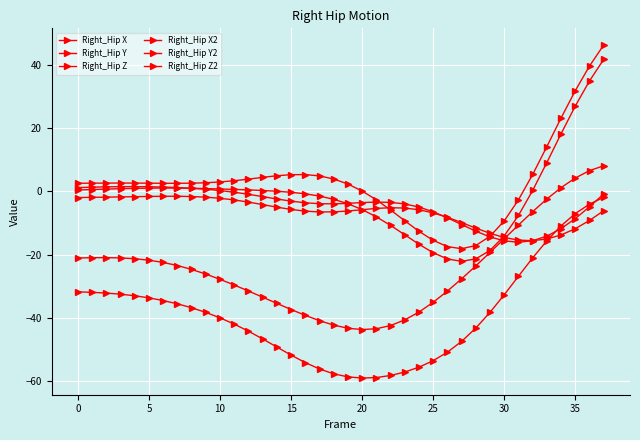

True or false: Right_Hip Y2 has more than 0 interior local peaks.

True